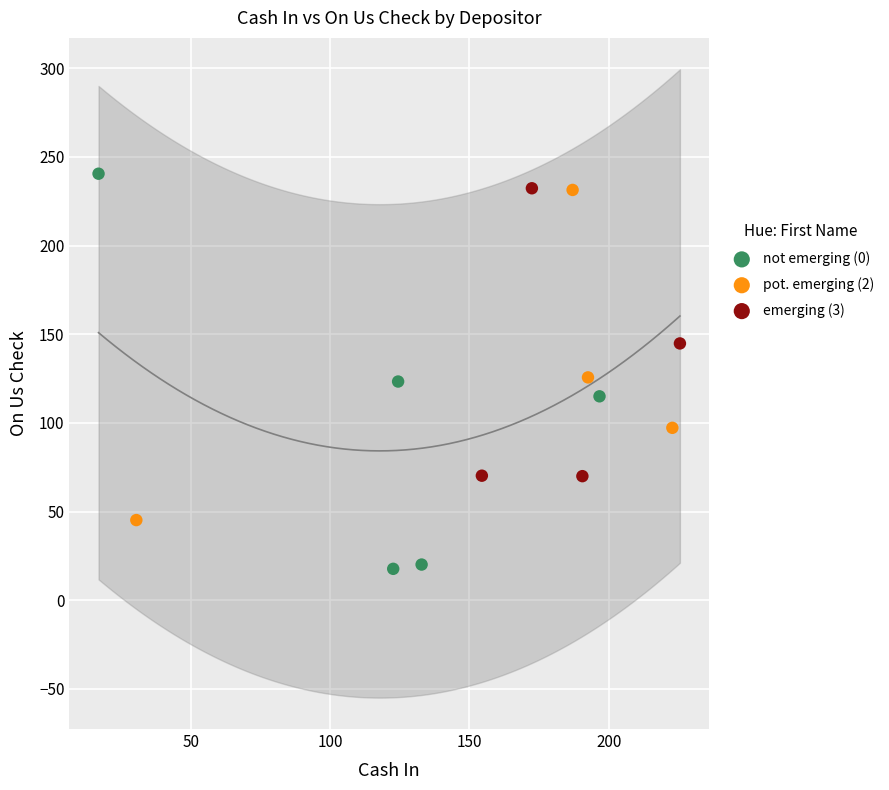

Which series contains the lowest Y value?

not emerging (0)